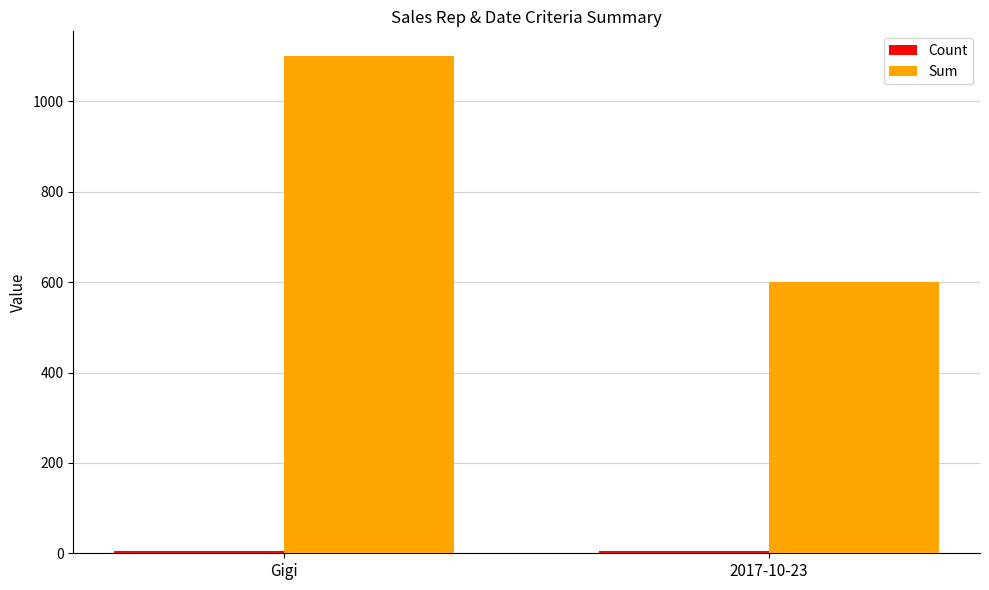

Which series changed the most between Gigi and 2017-10-23?

Sum